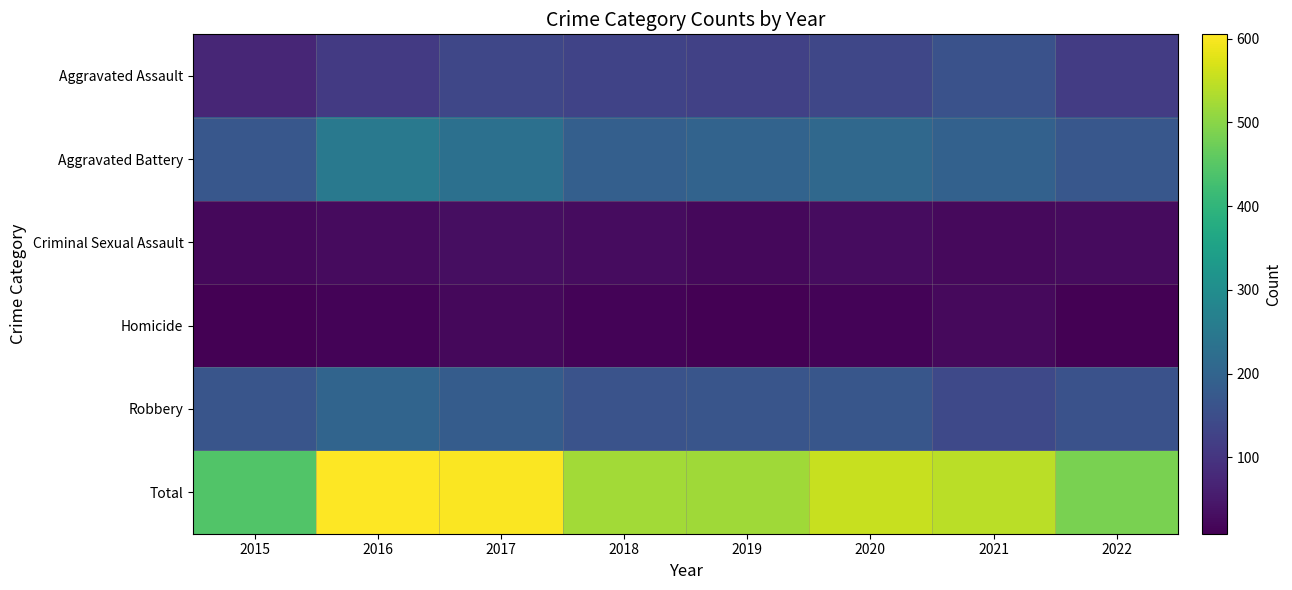

Between 2015 and 2019, which is larger?

2019